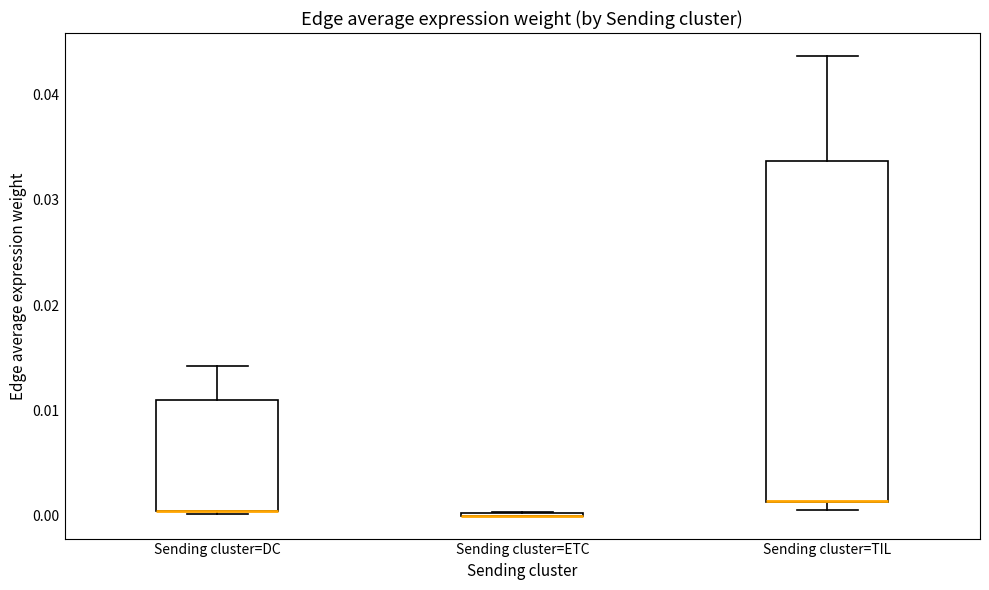

Reading left to right, transcribe this box plot: for each box, give where its median line is, the range the box spans, and where its two whiskers end, as read against the y-axis. The values are not printed on the chart, so give them approximately, as read against the axis.

Sending cluster=DC: median 0.000 (drawn on the box's lower edge), box 0.000 to 0.011, whiskers 0.000 to 0.014
Sending cluster=ETC: box collapsed to a line at 0.000, whiskers 0.000 to 0.000
Sending cluster=TIL: median 0.001 (drawn on the box's lower edge), box 0.001 to 0.034, whiskers 0.001 (just below the box's lower edge) to 0.044